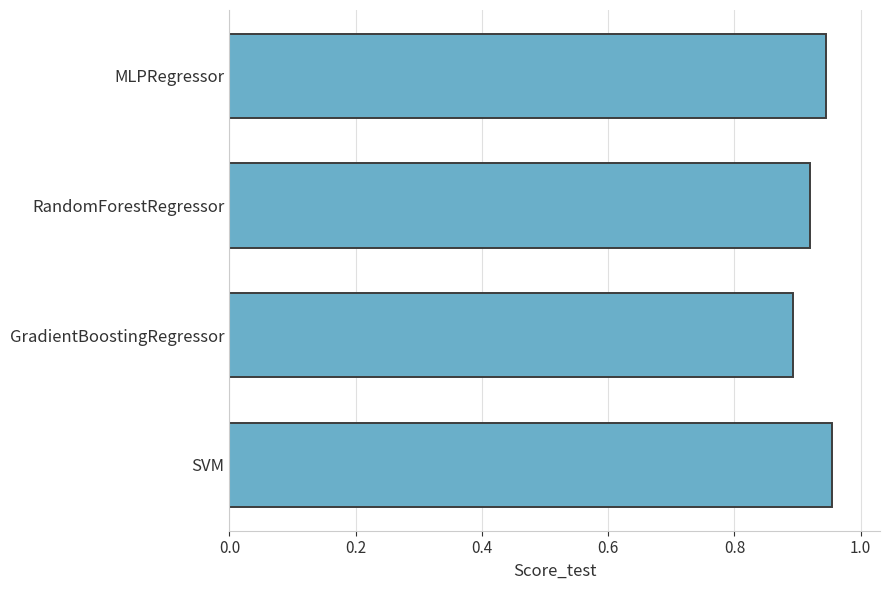

What is the change in value from GradientBoostingRegressor to SVM?

+0.1